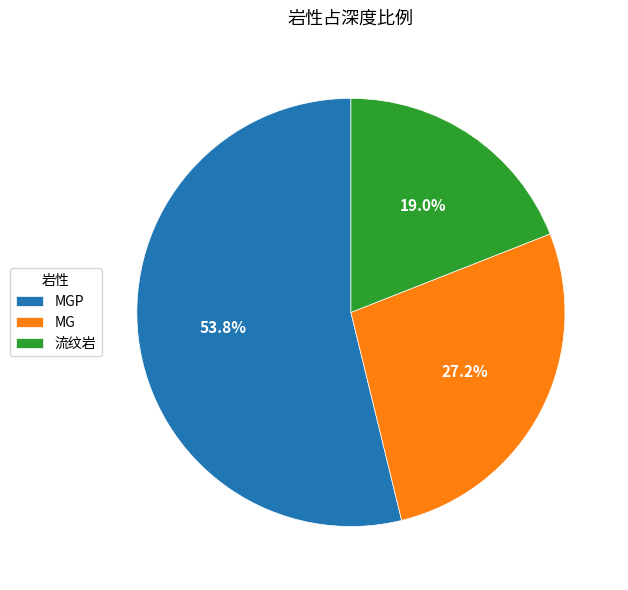

Does any single category account for the majority?

Yes